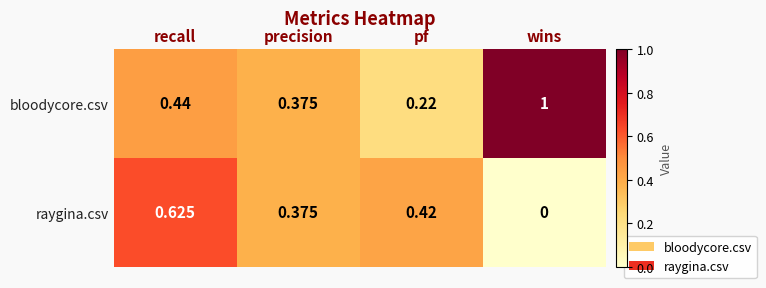

At which label is raygina.csv closest to 0?

wins